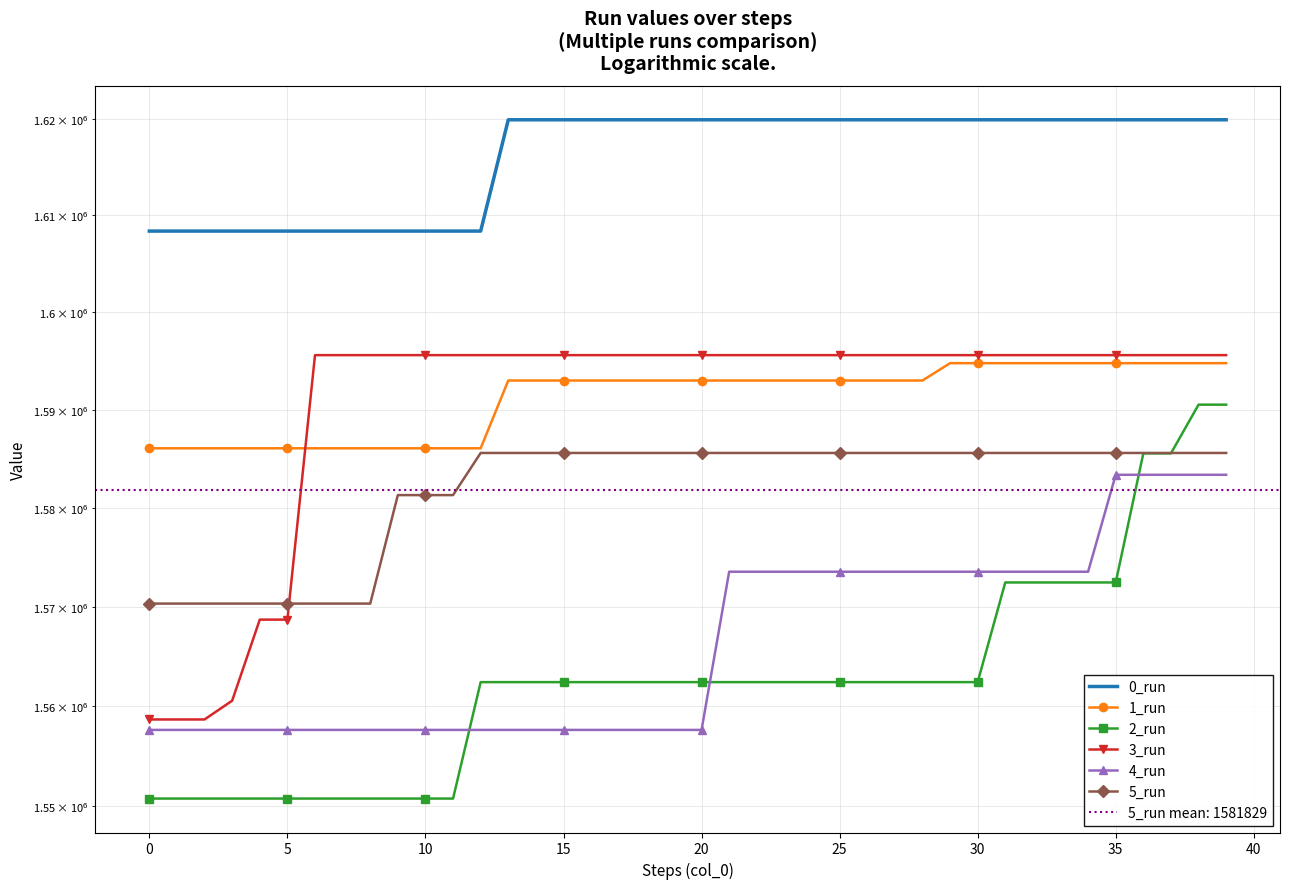

The value of 4_run at 16 is 1557604. True or false?

True